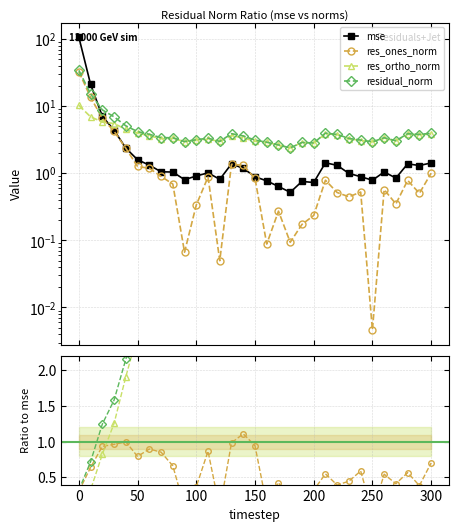

True or false: res_ones_norm has a value of 0.8 at 210.

True